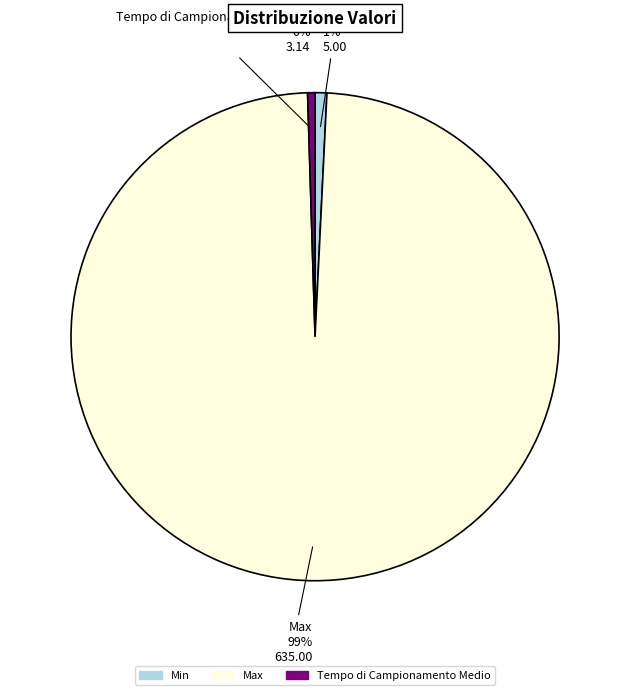

Between Tempo di Campionamento Medio and Max, which is larger?

Max